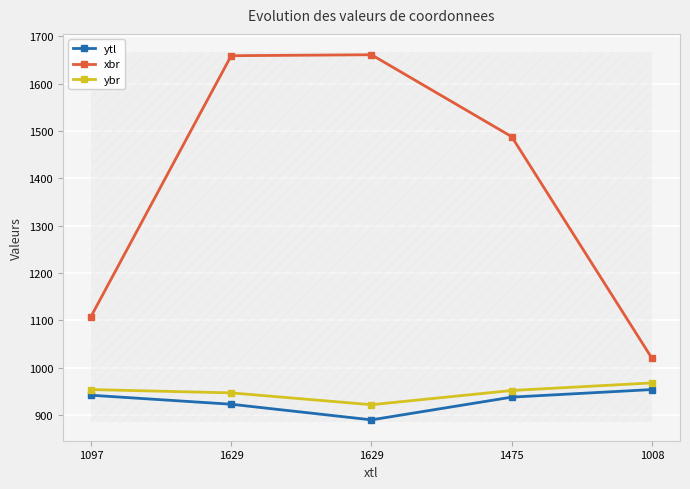

True or false: ytl and ybr cross at least once.

False